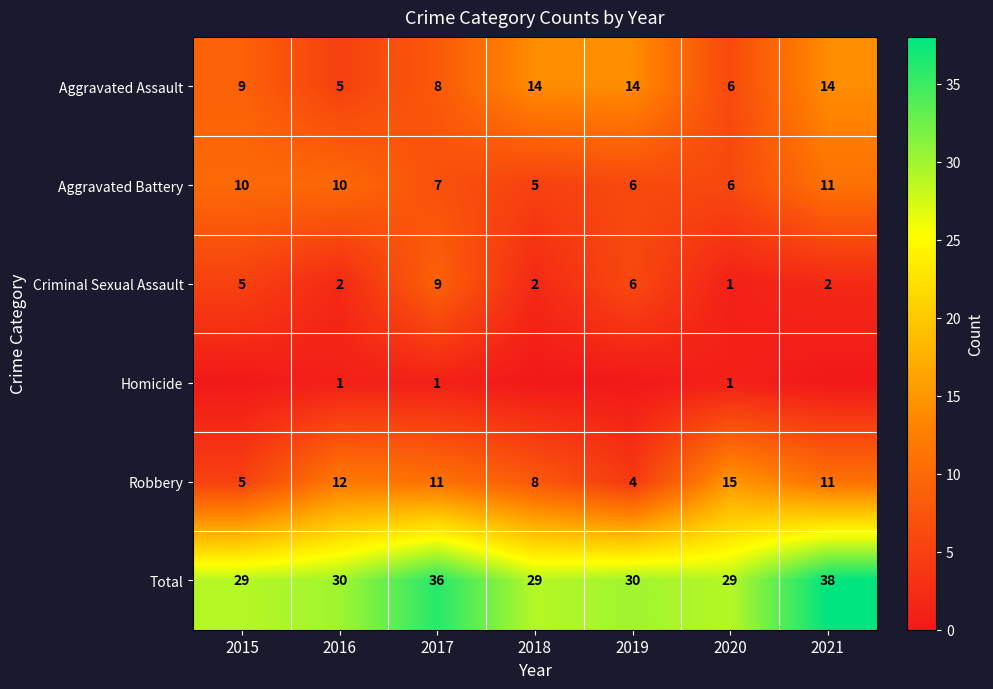

What is the difference between the highest and lowest values at 2017?

35